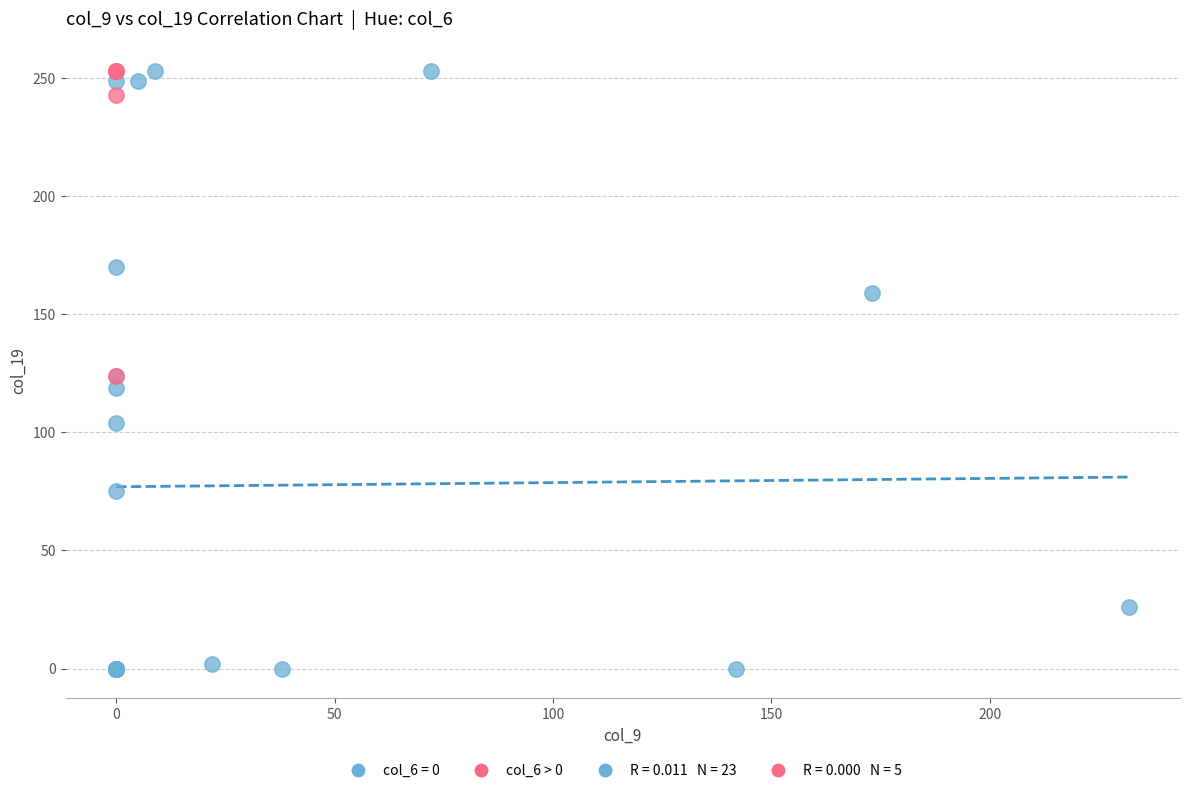

Which series reaches the minimum Y coordinate?

col_6 = 0